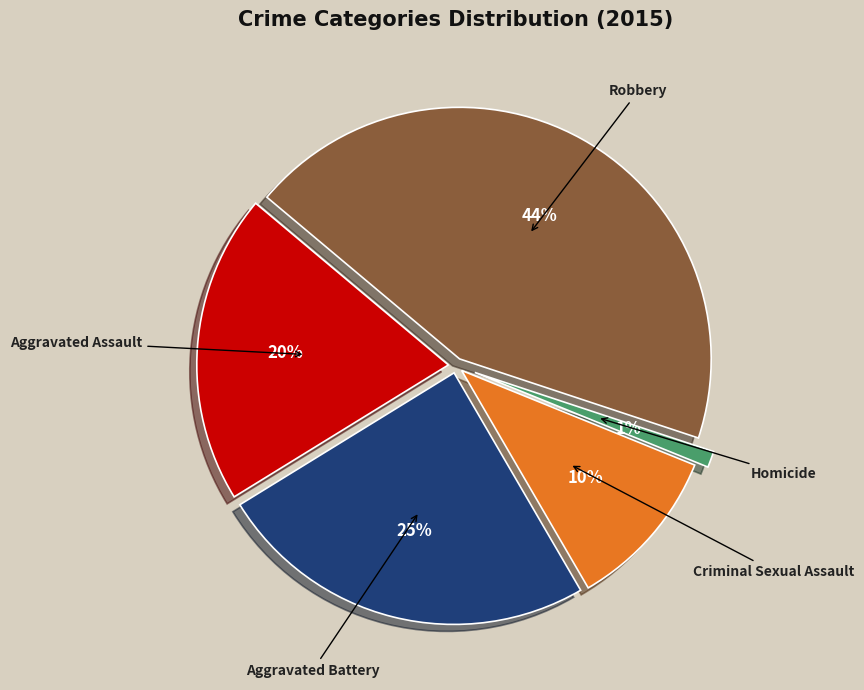

Do Robbery and Criminal Sexual Assault together represent more than half of the pie?

Yes